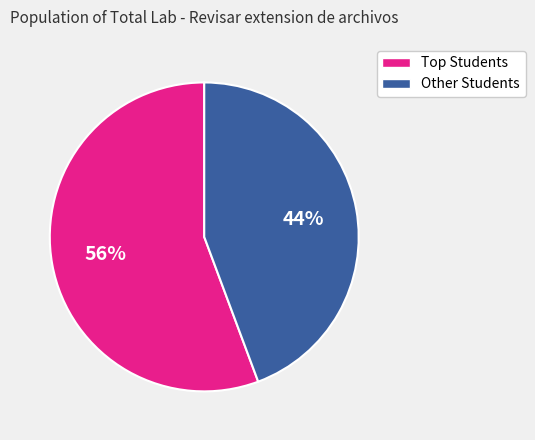

Is there any slice that represents more than half of the pie?

Yes